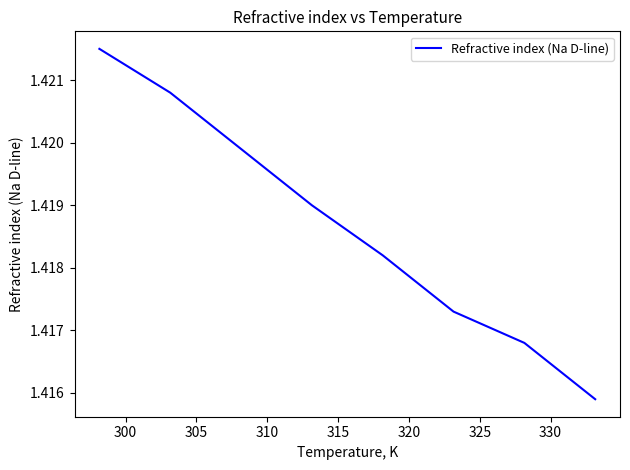

True or false: there are more than 0 points higher than both neighbors.

False